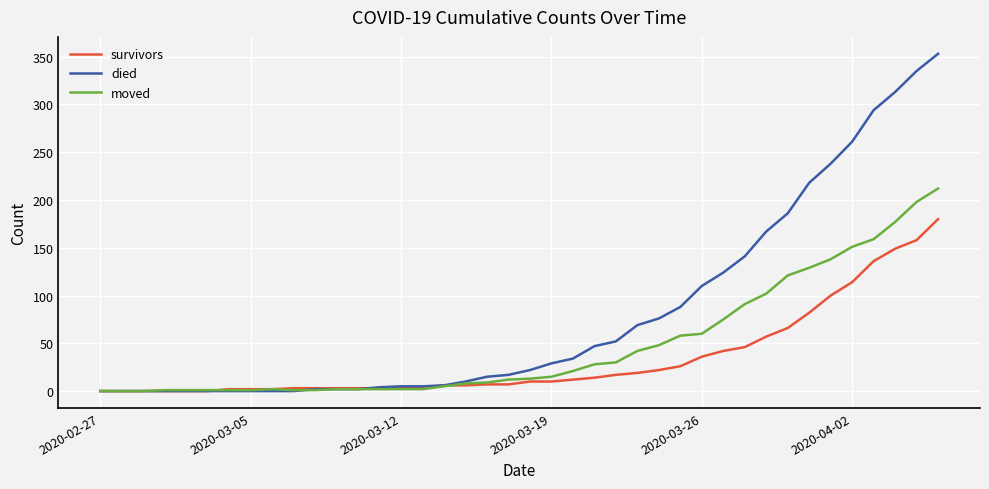

List the series in order of their overall mean, lowest first.

survivors, moved, died